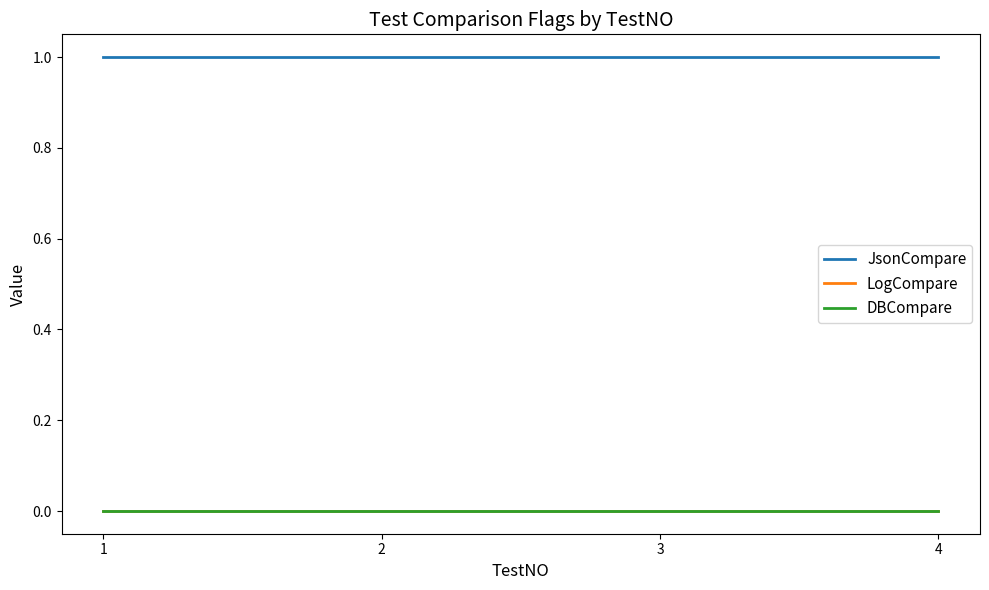

Does the chart display data point markers on the line(s)?

No